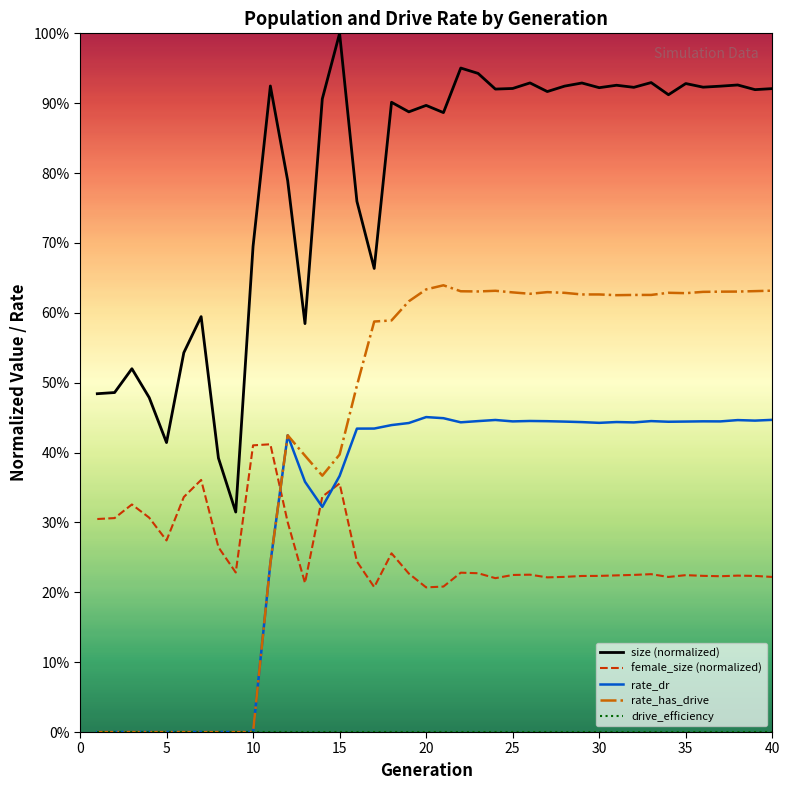

Reading right to left, extract all data points from this chart.

size (normalized): 0.9	0.9	0.9	0.9	0.9	0.9	0.9	0.9	0.9	0.9	0.9	0.9	0.9	0.9	0.9	0.9	0.9	0.9	1.0	0.9	0.9	0.9	0.9	0.7	0.8	1.0	0.9	0.6	0.8	0.9	0.7	0.3	0.4	0.6	0.5	0.4	0.5	0.5	0.5	0.5
female_size (normalized): 0.2	0.2	0.2	0.2	0.2	0.2	0.2	0.2	0.2	0.2	0.2	0.2	0.2	0.2	0.2	0.2	0.2	0.2	0.2	0.2	0.2	0.2	0.3	0.2	0.2	0.4	0.3	0.2	0.3	0.4	0.4	0.2	0.3	0.4	0.3	0.3	0.3	0.3	0.3	0.3
rate_dr: 0.4	0.4	0.4	0.4	0.4	0.4	0.4	0.4	0.4	0.4	0.4	0.4	0.4	0.4	0.4	0.4	0.4	0.4	0.4	0.4	0.5	0.4	0.4	0.4	0.4	0.4	0.3	0.4	0.4	0.2	0.0	0.0	0.0	0.0	0.0	0.0	0.0	0.0	0.0	0.0
rate_has_drive: 0.6	0.6	0.6	0.6	0.6	0.6	0.6	0.6	0.6	0.6	0.6	0.6	0.6	0.6	0.6	0.6	0.6	0.6	0.6	0.6	0.6	0.6	0.6	0.6	0.5	0.4	0.4	0.4	0.4	0.2	0.0	0.0	0.0	0.0	0.0	0.0	0.0	0.0	0.0	0.0
drive_efficiency: 0.0	0.0	0.0	0.0	0.0	0.0	0.0	0.0	0.0	0.0	0.0	0.0	0.0	0.0	0.0	0.0	0.0	0.0	0.0	0.0	0.0	0.0	0.0	0.0	0.0	0.0	0.0	0.0	0.0	0.0	0.0	0.0	0.0	0.0	0.0	0.0	0.0	0.0	0.0	0.0